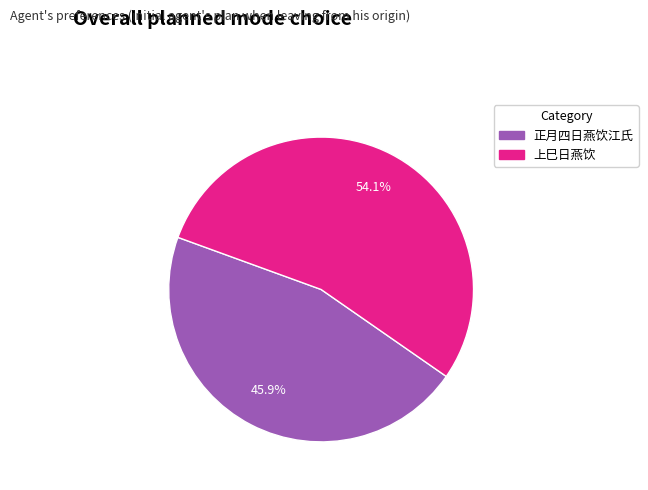

How many slices are in this pie chart?

2